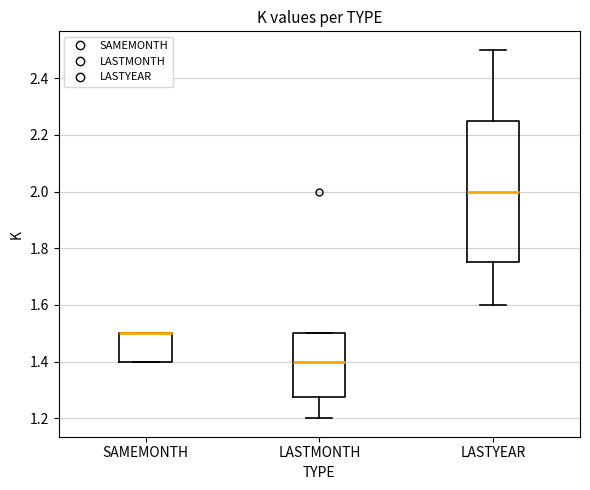

Reading left to right, read every box against the y-axis: the position of its median line, the range the box covers, and the ends of its whiskers. The values are not printed on the chart, so give them approximately, as read against the axis.

SAMEMONTH: median 1.50 (drawn on the box's upper edge), box 1.40 to 1.50, whiskers 1.40 to 1.50
LASTMONTH: median 1.40, box 1.28 to 1.50, whiskers 1.20 to 1.50
LASTYEAR: median 2.00, box 1.76 to 2.26, whiskers 1.60 to 2.50